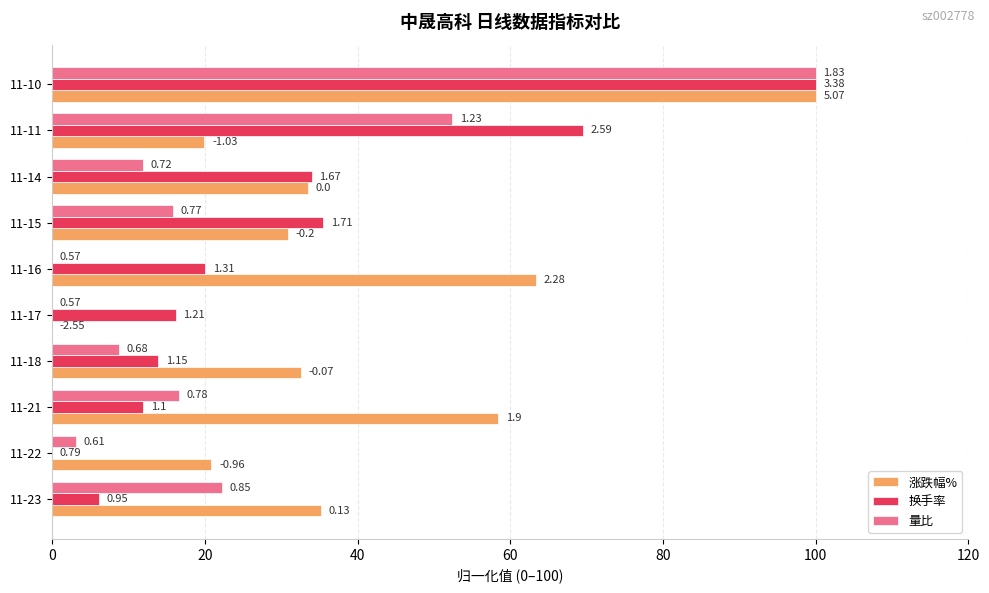

Which series has the largest total across all categories?

涨跌幅%